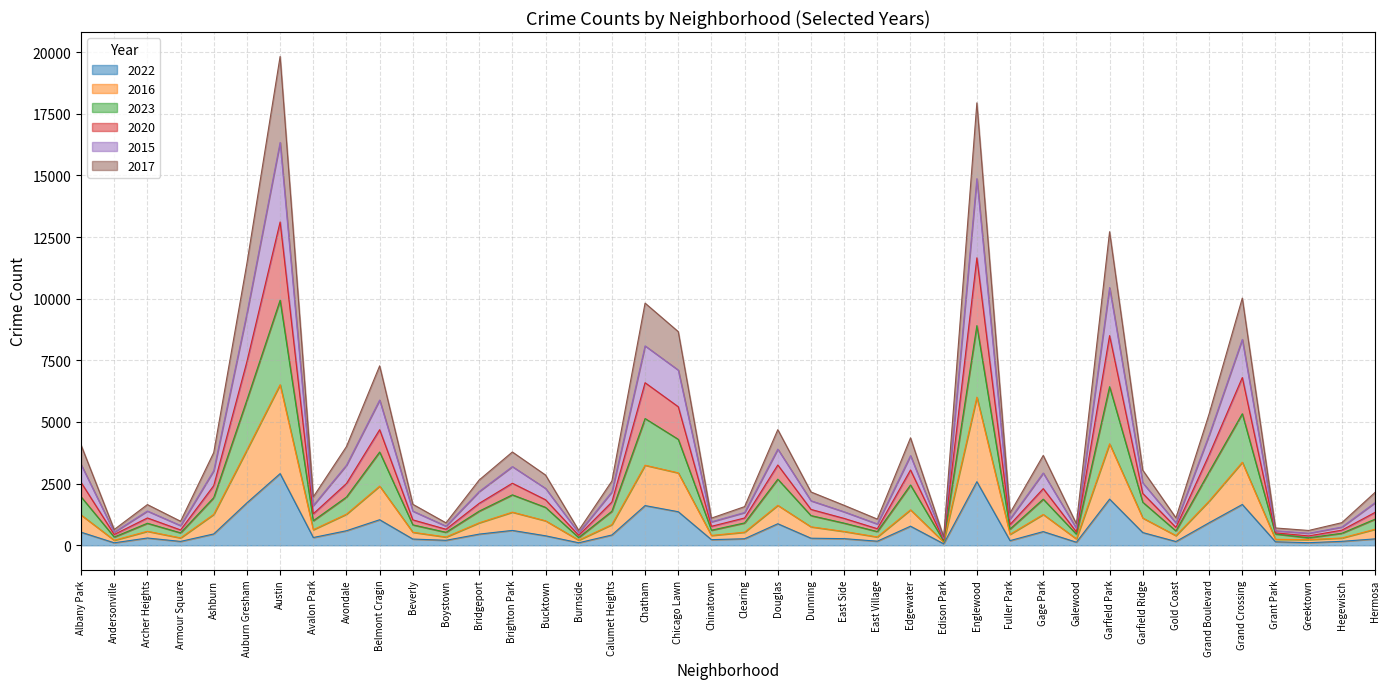

Which series changed the most between Andersonville and Galewood?

2015